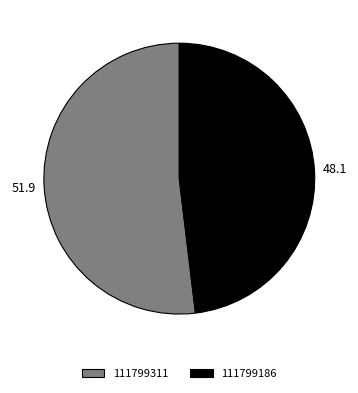

True or false: 111799311 accounts for 60% of the total.

False